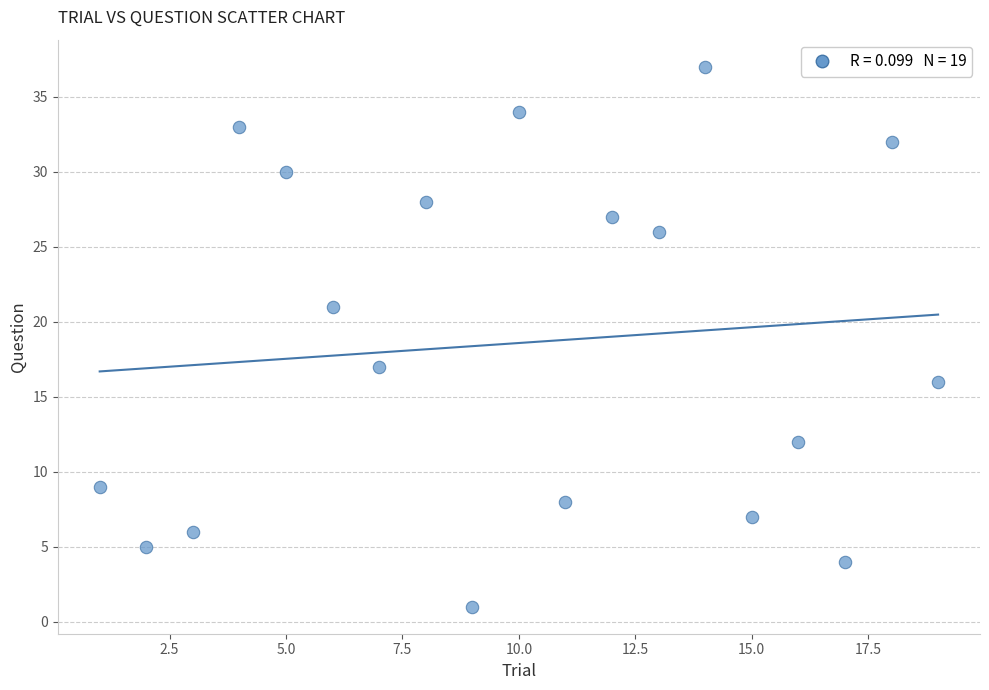

What is the range of X values (max minus min)?

18